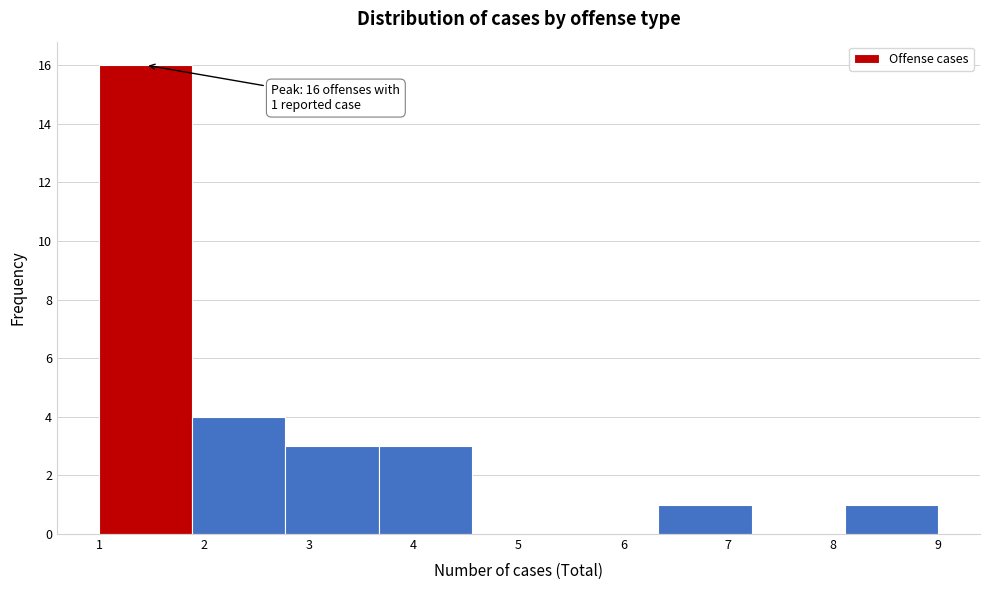

Which range on the x-axis has the tallest bar?

1.0 to 1.9